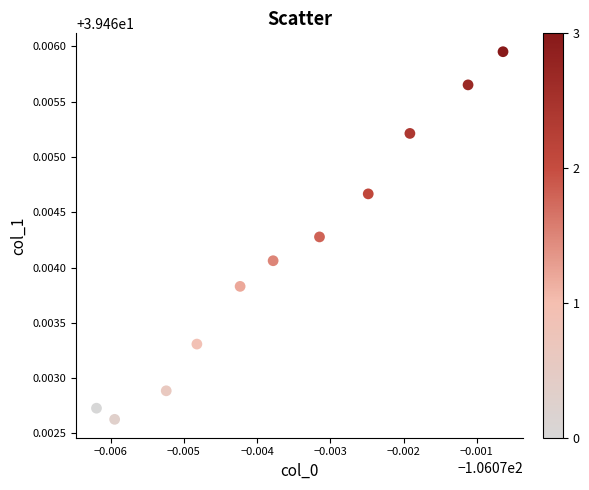

What is the average X value?

-106.1